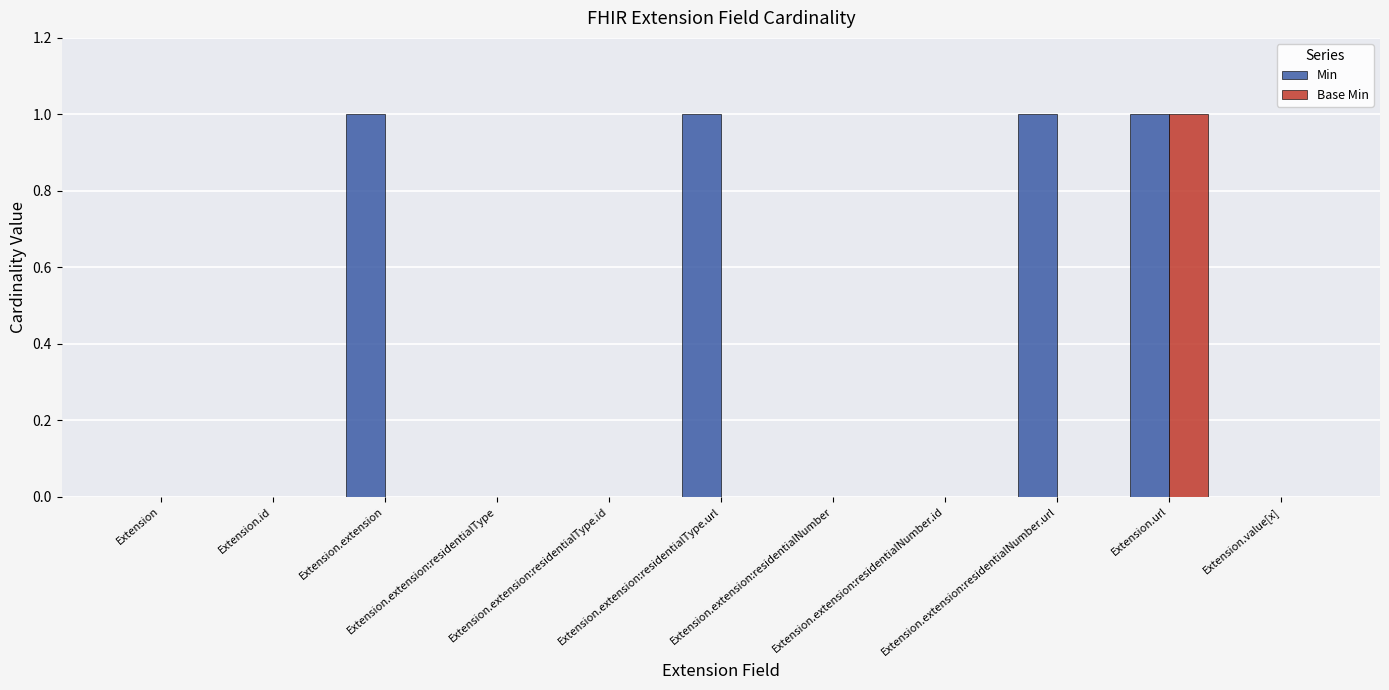

Reading left to right, transcribe all the data shown in this chart.

Min: Extension=0	Extension.id=0	Extension.extension=1	Extension.extension:residentialType=0	Extension.extension:residentialType.id=0	Extension.extension:residentialType.url=1	Extension.extension:residentialNumber=0	Extension.extension:residentialNumber.id=0	Extension.extension:residentialNumber.url=1	Extension.url=1	Extension.value[x]=0
Base Min: Extension=0	Extension.id=0	Extension.extension=0	Extension.extension:residentialType=0	Extension.extension:residentialType.id=0	Extension.extension:residentialType.url=0	Extension.extension:residentialNumber=0	Extension.extension:residentialNumber.id=0	Extension.extension:residentialNumber.url=0	Extension.url=1	Extension.value[x]=0